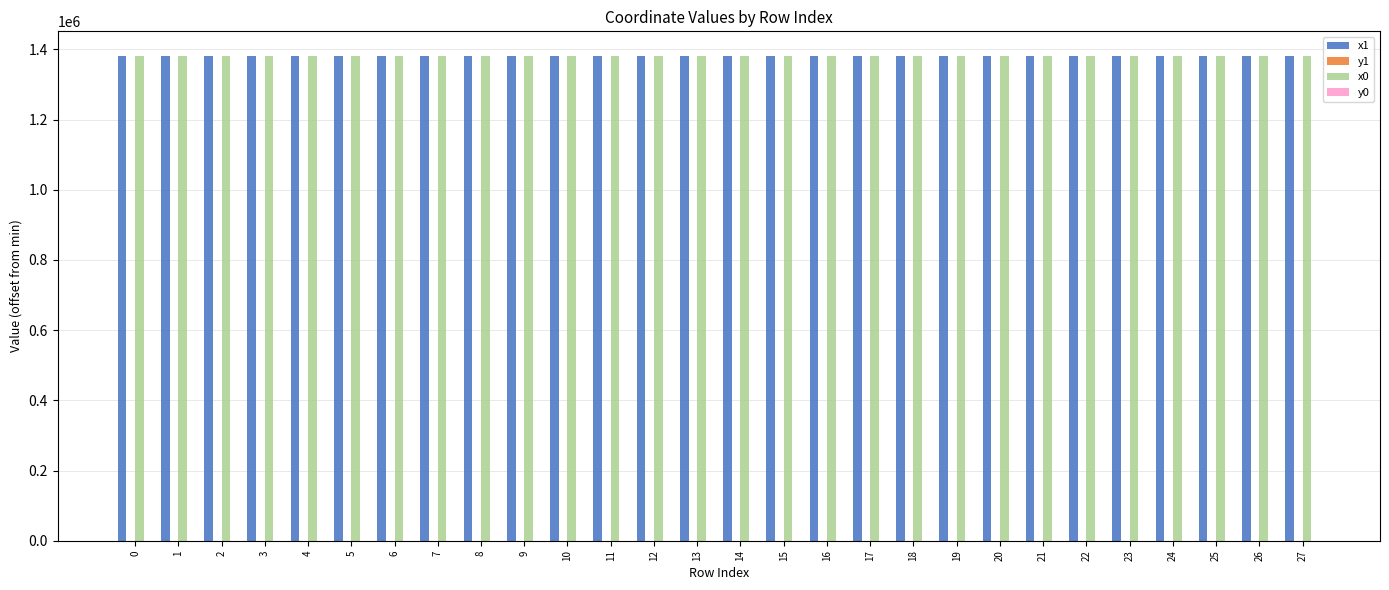

What is the greatest value displayed?

1382433.9